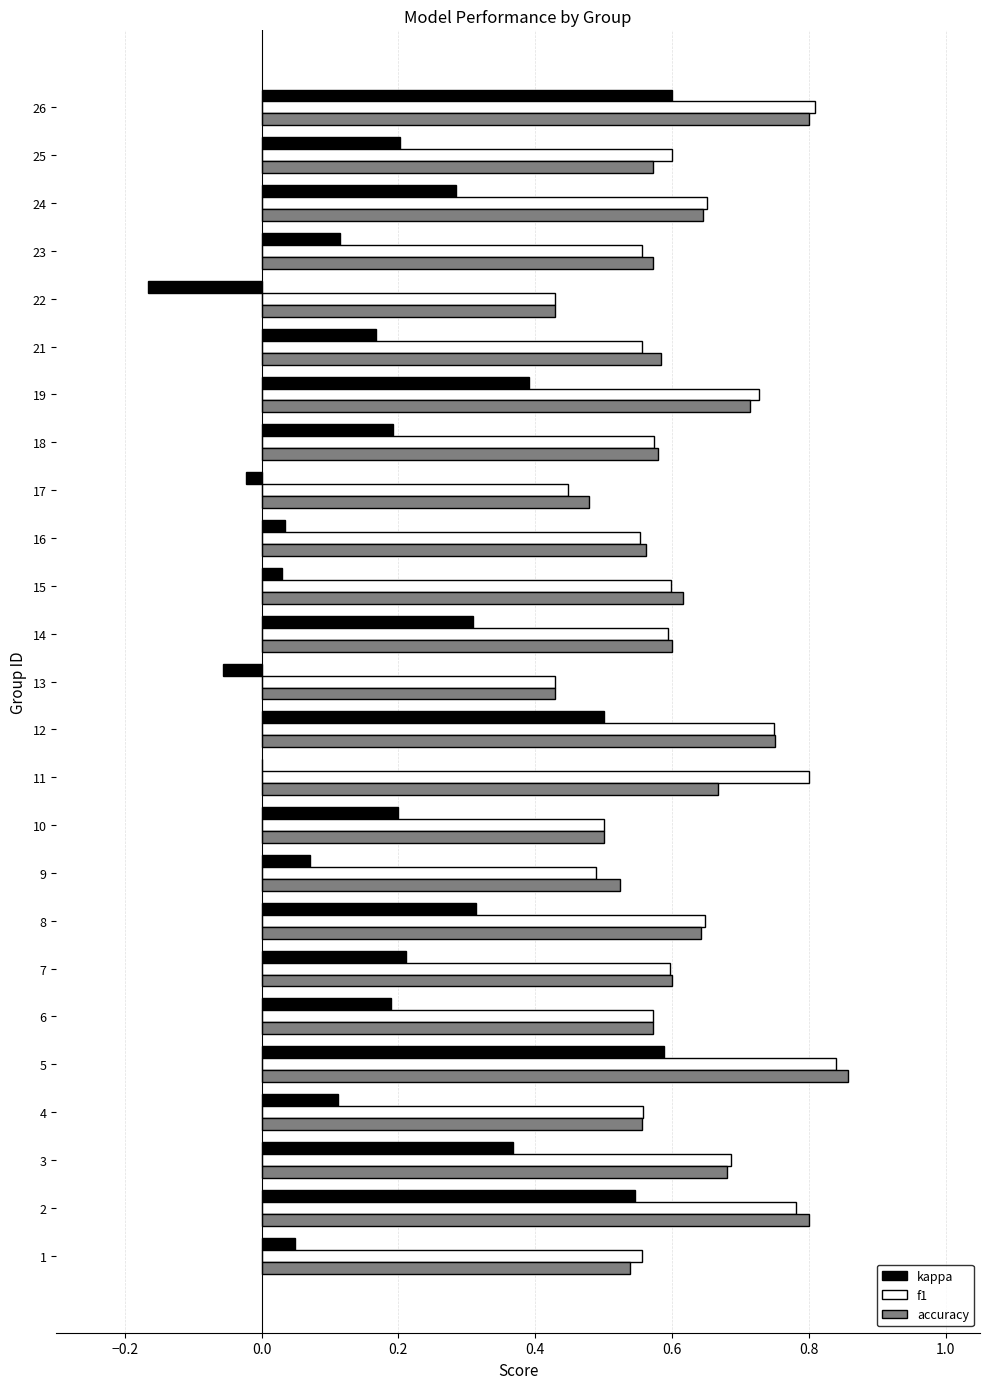

What is the sum of the accuracy values at 1 and 11?

1.2